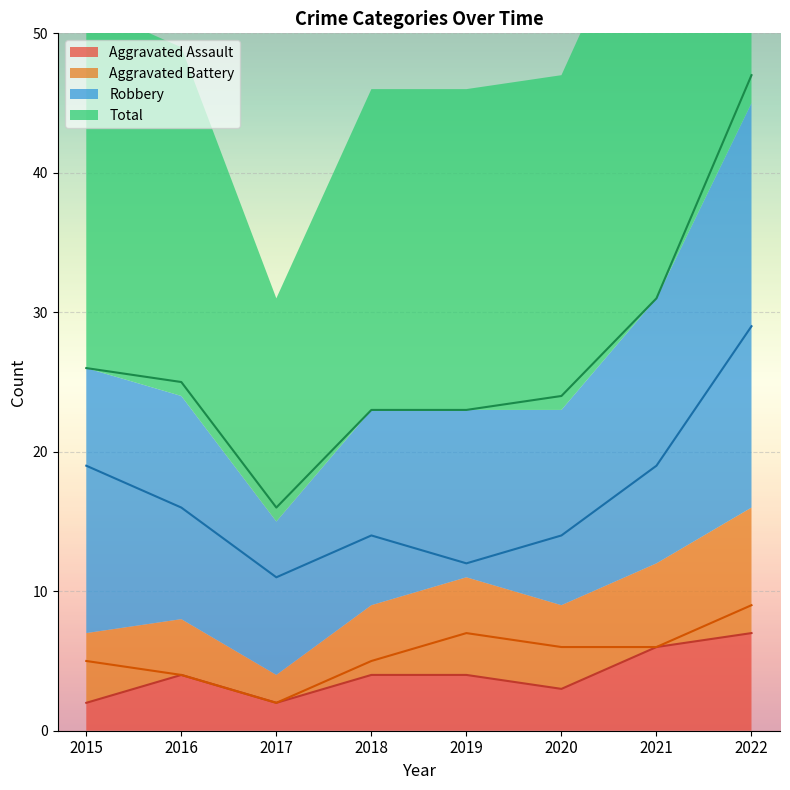

What is the difference between the second highest and minimum values in the Total series?

15